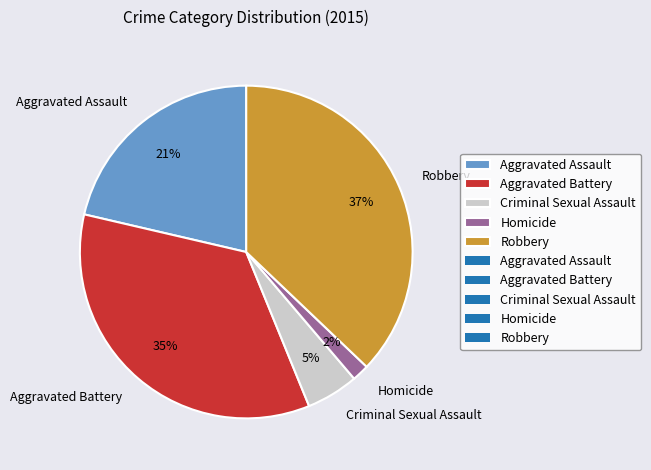

To the nearest percent, what is the difference between the Criminal Sexual Assault and Aggravated Battery slice percentages?

30%